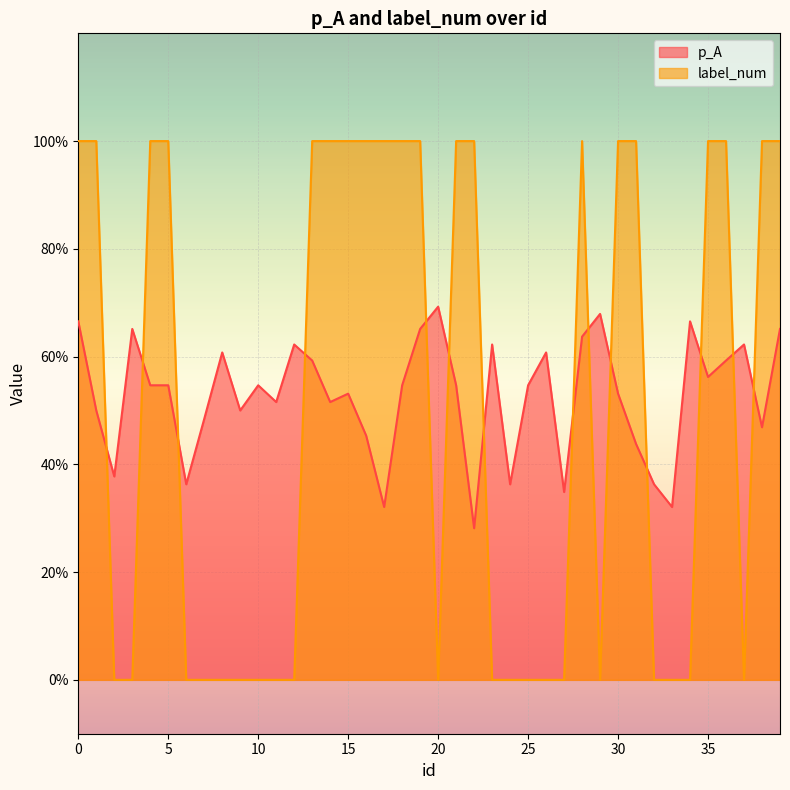

What is the difference between the second highest and second lowest values in the label_num series?

1.0